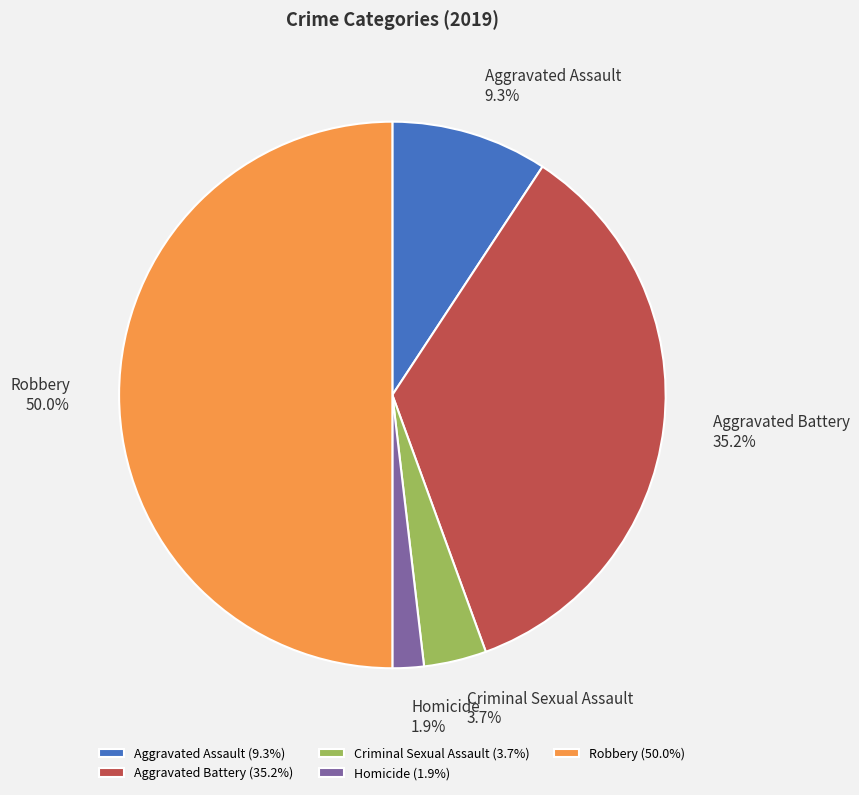

Is Aggravated Battery the majority of the pie?

No